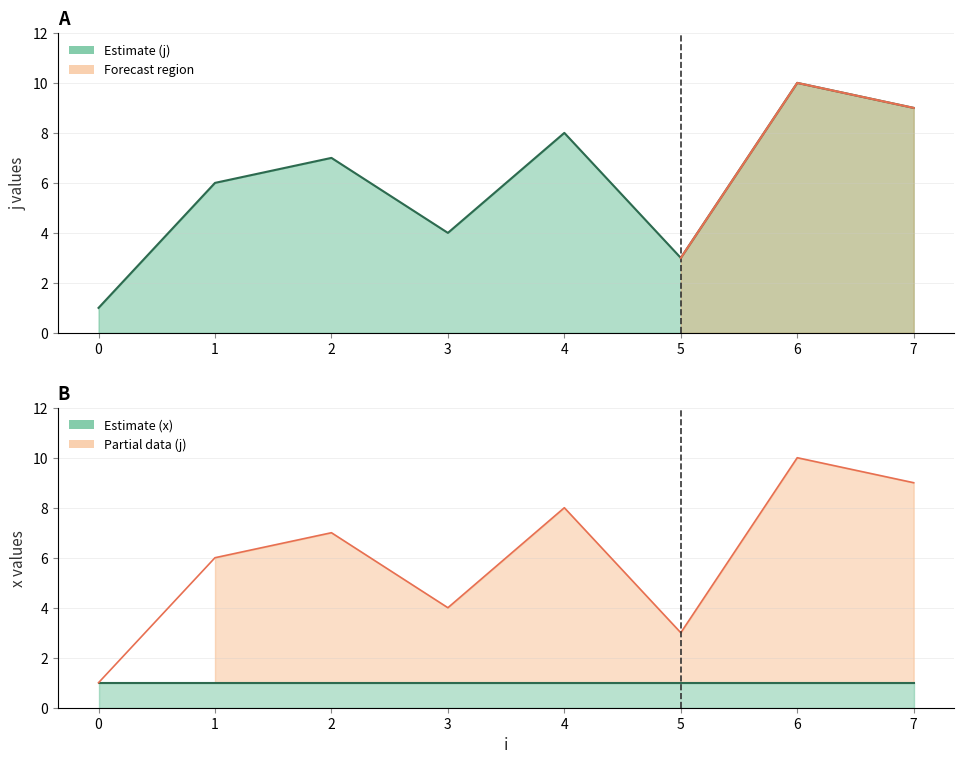

What is the smallest value displayed?

1